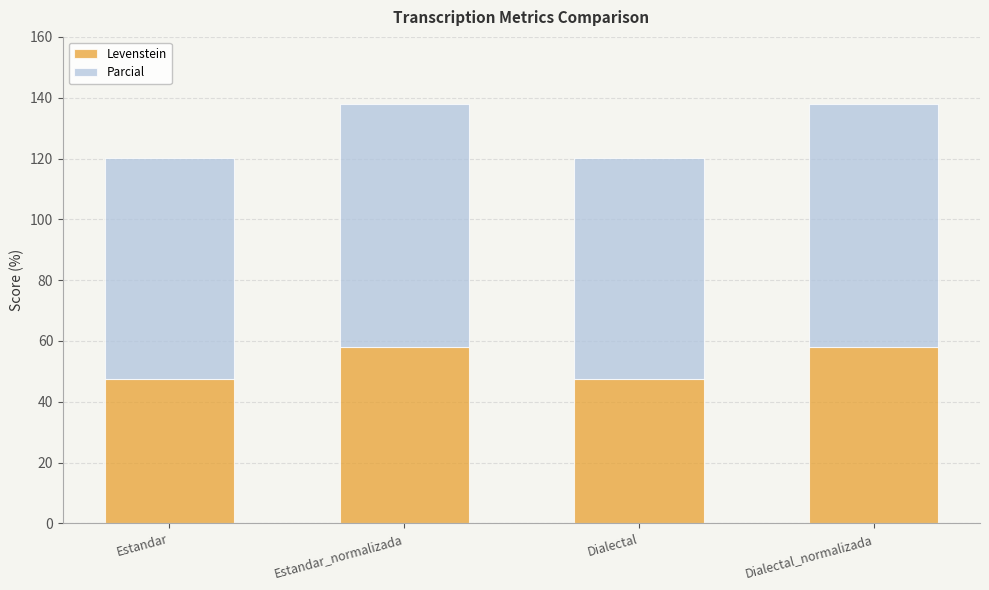

How many bars are there in total?

4